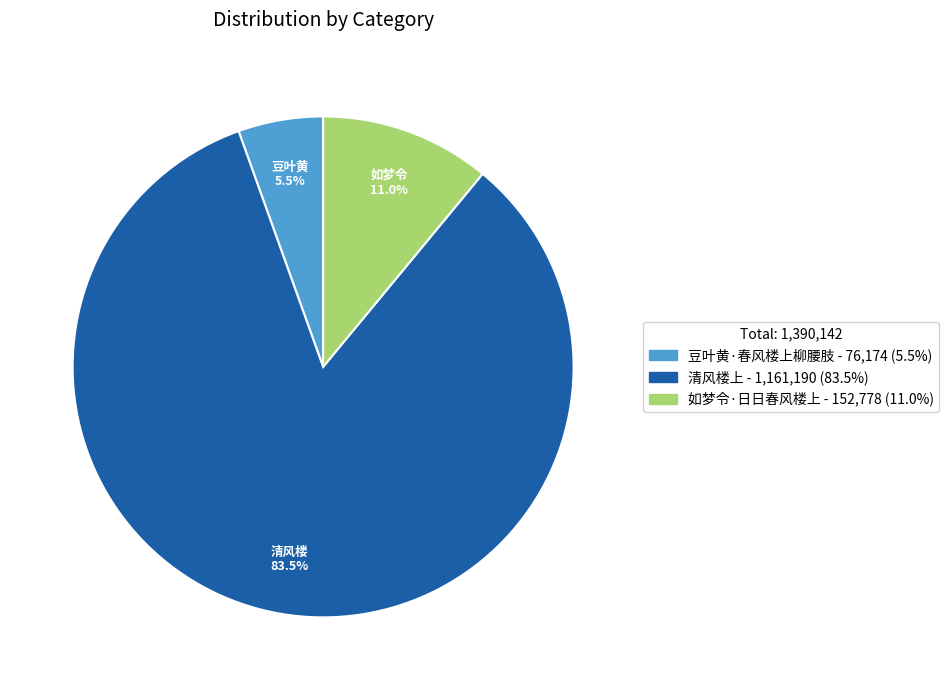

What is the smallest slice in the pie chart?

豆叶黄·春风楼上柳腰肢